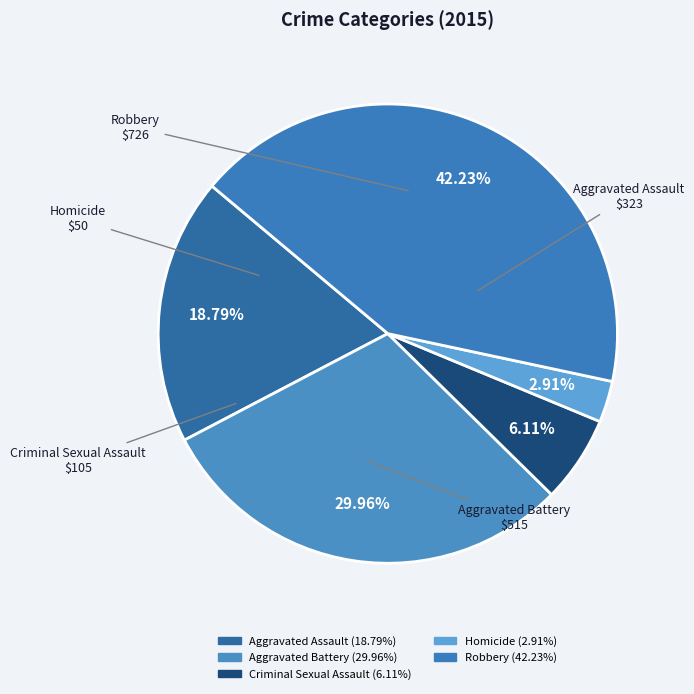

How many slices are in this pie chart?

5